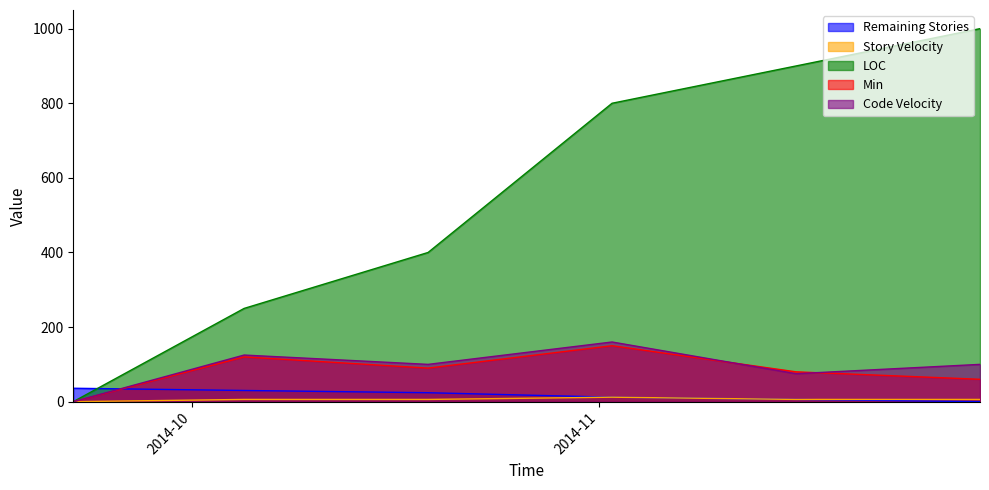

What is the difference between the highest and lowest values at 2014-10-19?

394